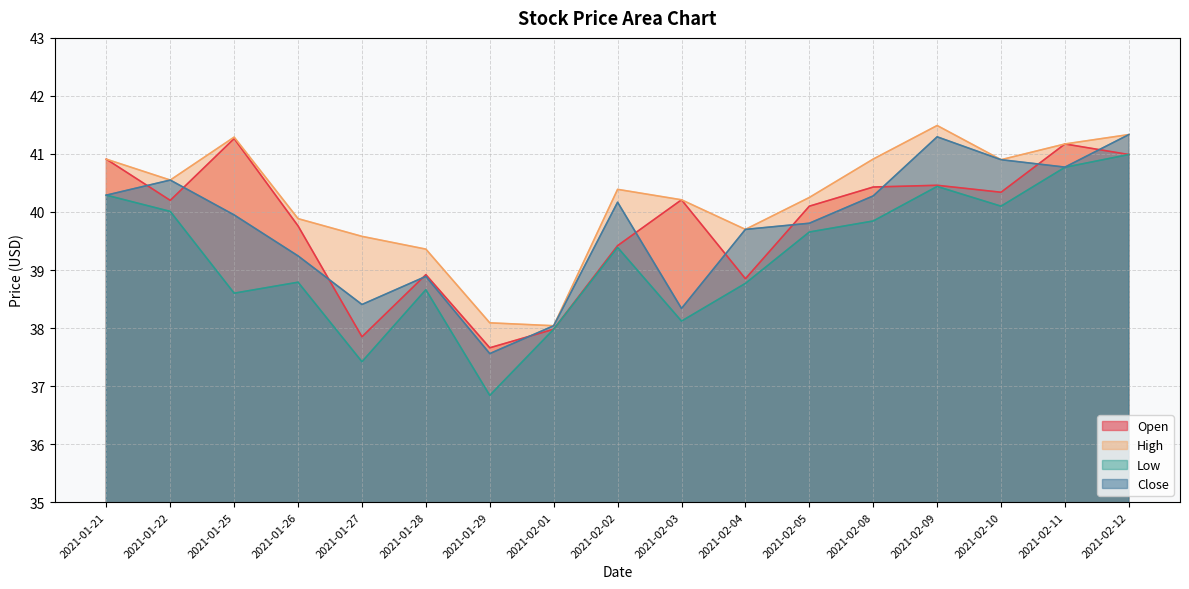

What are all the series names shown in the legend?

Open, High, Low, Close